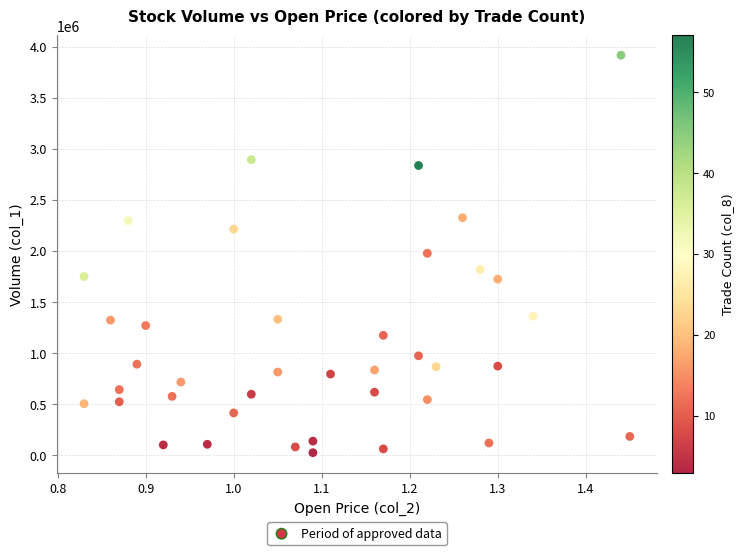

What is the range of Y values (max minus min)?

3889000